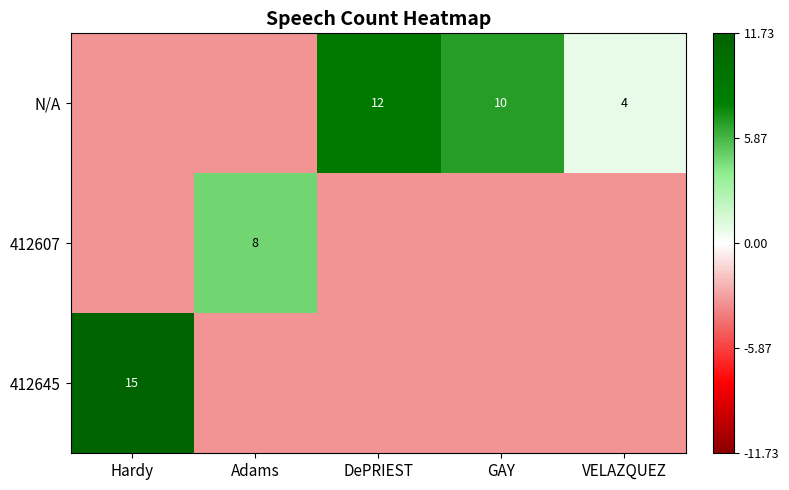

Is it true that 412645 equals -3.3 at Adams?

True